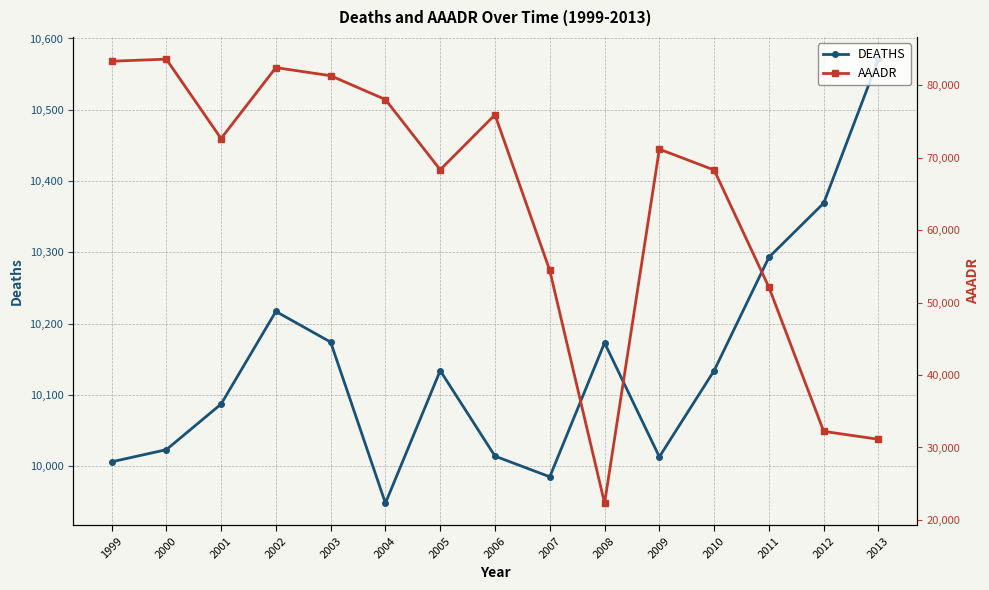

At 2011, list the series in order from largest to smallest.

AAADR, DEATHS